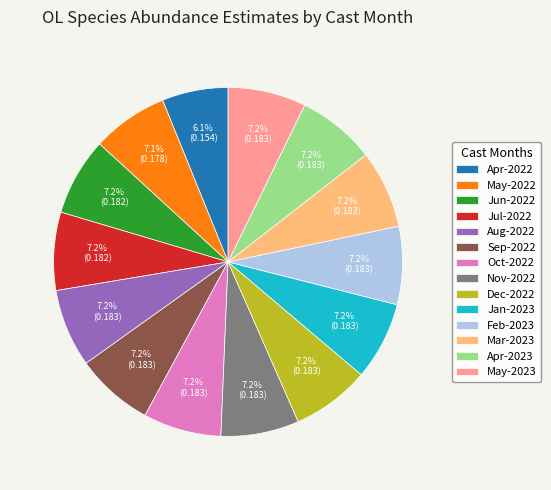

How many segments does this pie chart have?

14